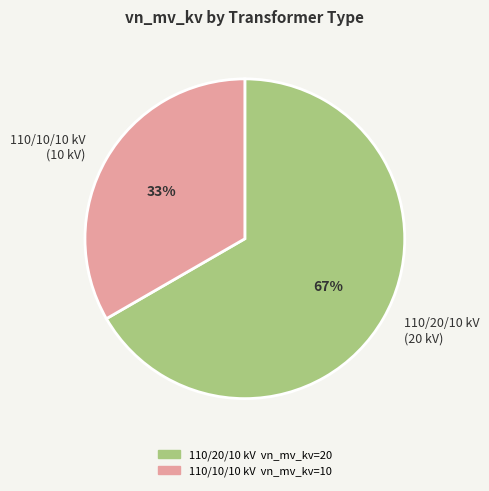

How many segments does this pie chart have?

2